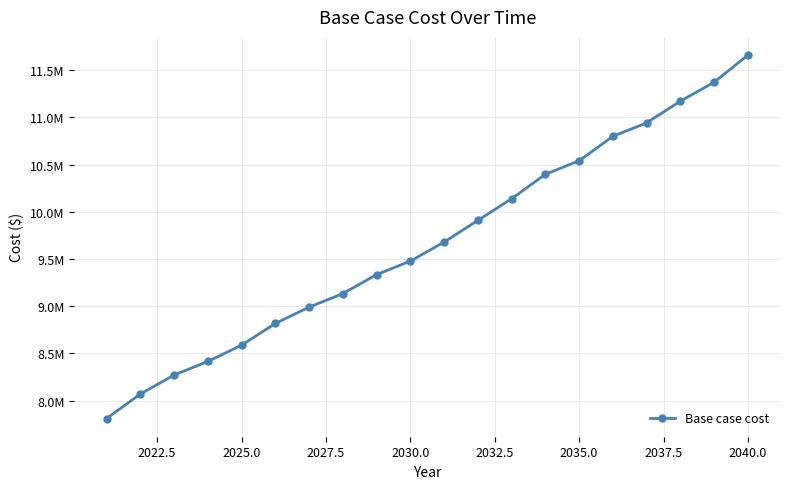

What is the maximum value shown in the chart?

11660708.8